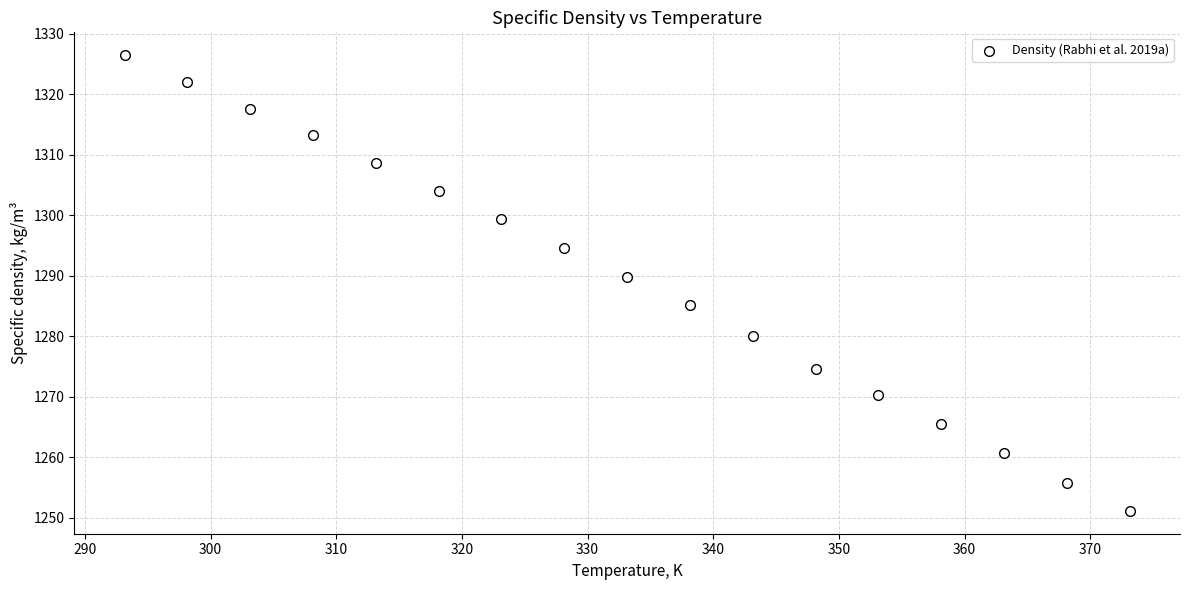

What is the range of Y values (max minus min)?

75.4